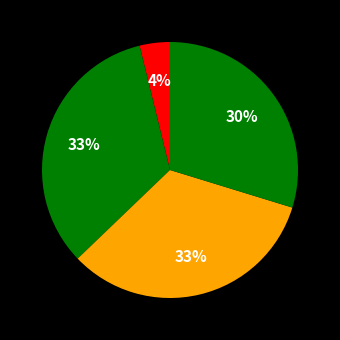

How many segments does this pie chart have?

4